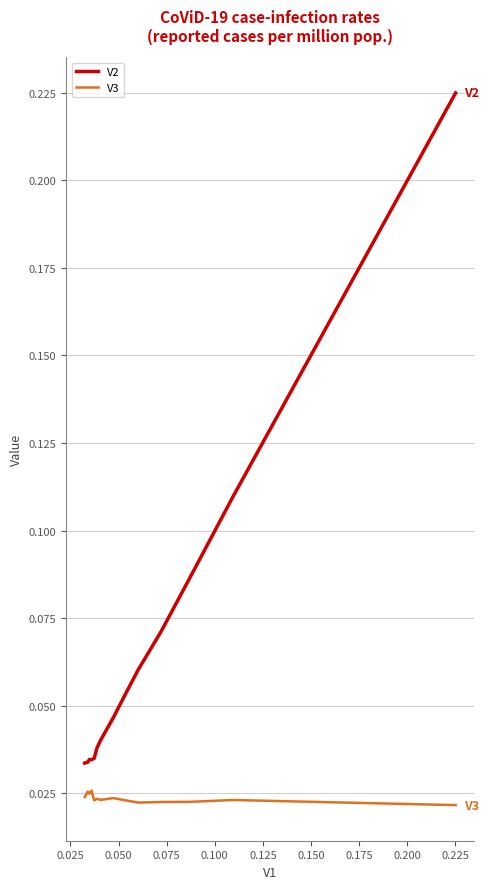

Rank the series by their average value, from highest to lowest.

V2, V3